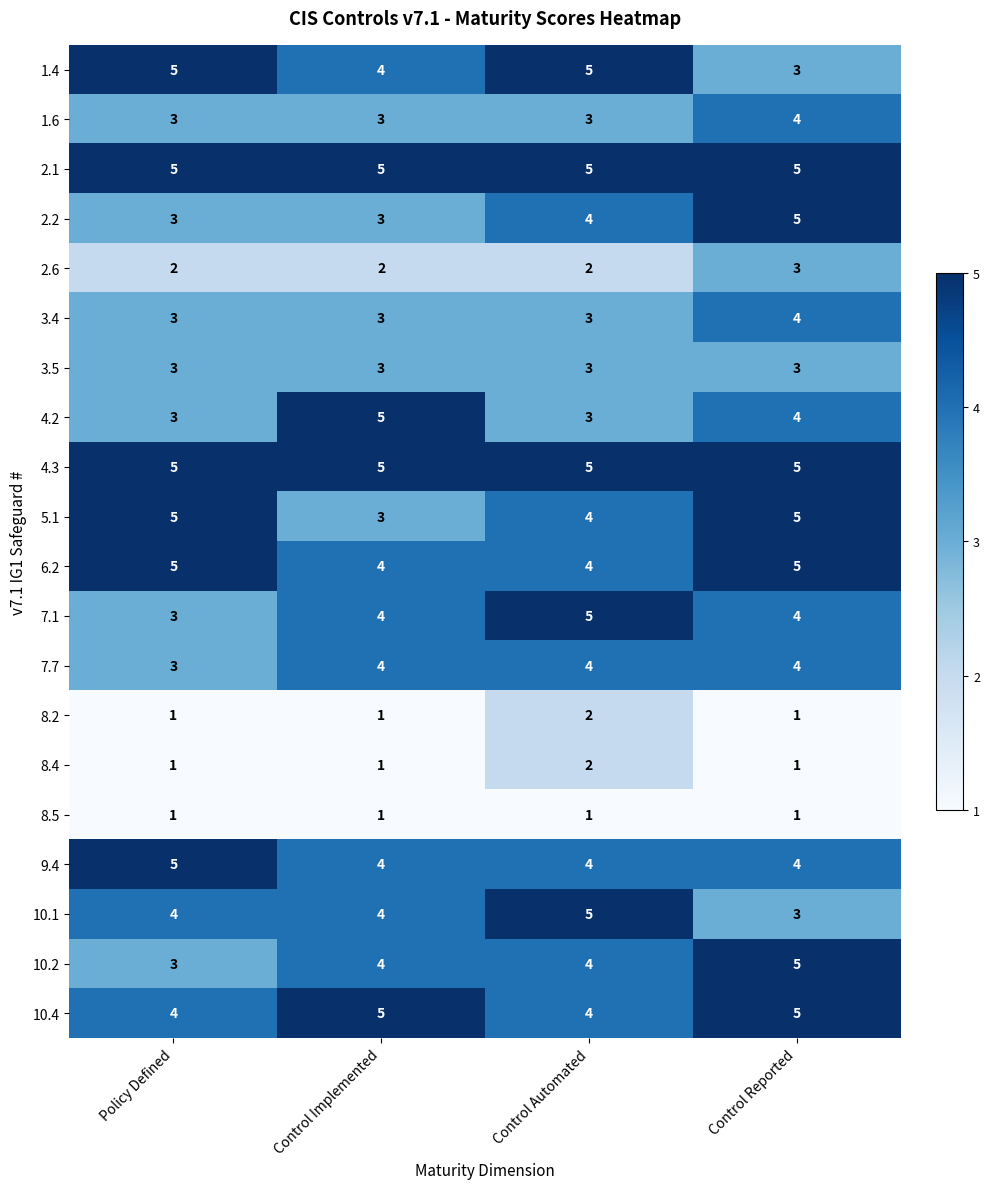

What is the spread (max minus min) of values at Control Automated?

4